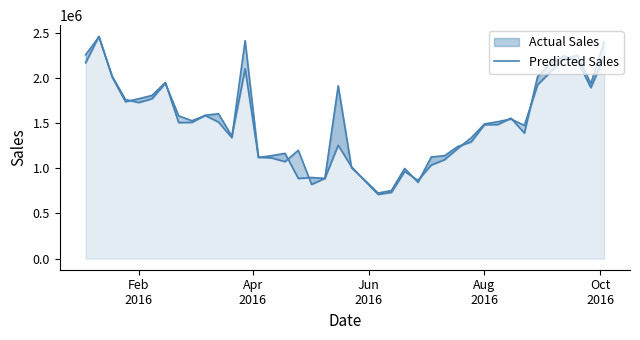

Is the value of Predicted Sales line at 6 greater than the value of Actual Sales line at 38?

Yes